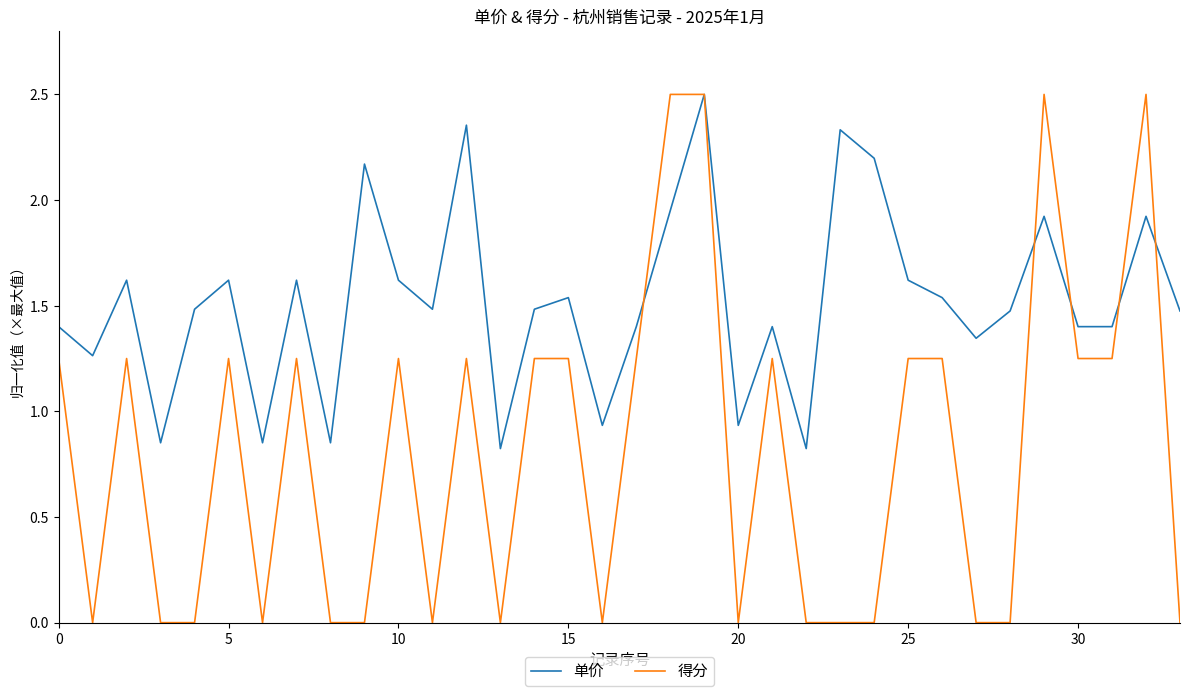

Which series has the largest total across all categories?

单价